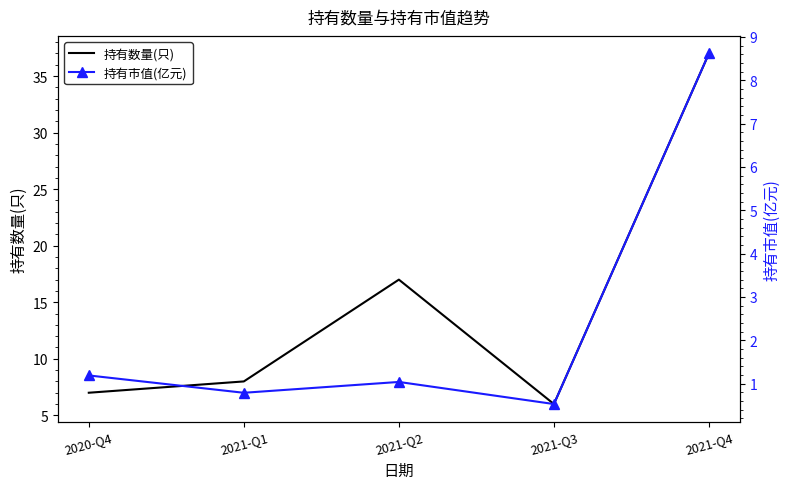

How many lines are shown in the chart?

2